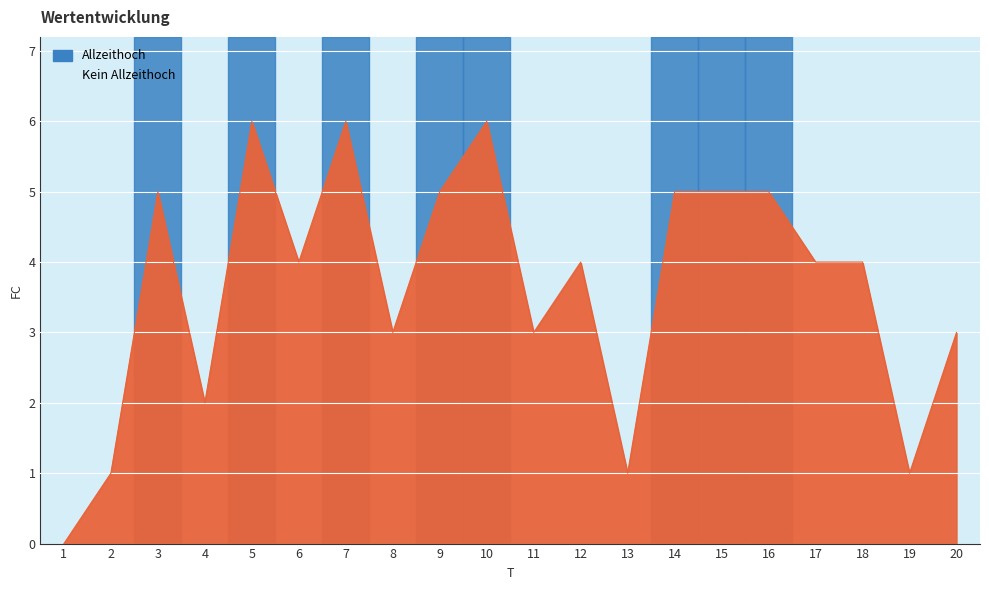

What is the sum of the values at 4 and 13?

3